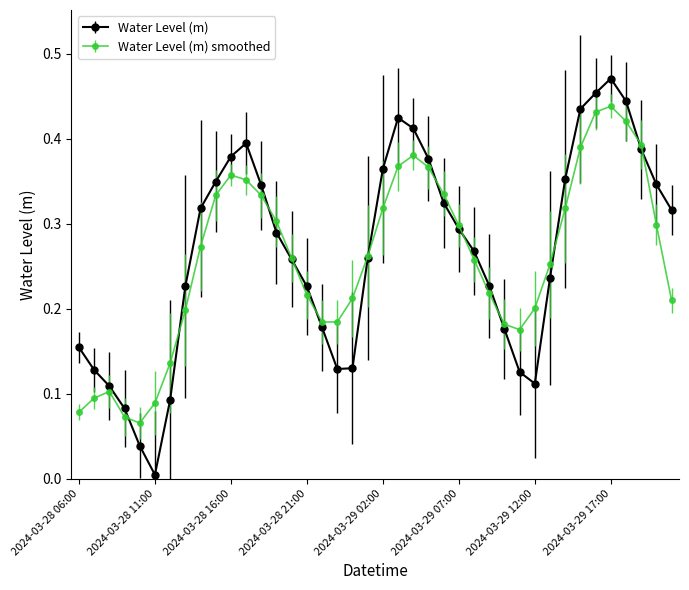

Which series has the widest spread of values?

Water Level (m)